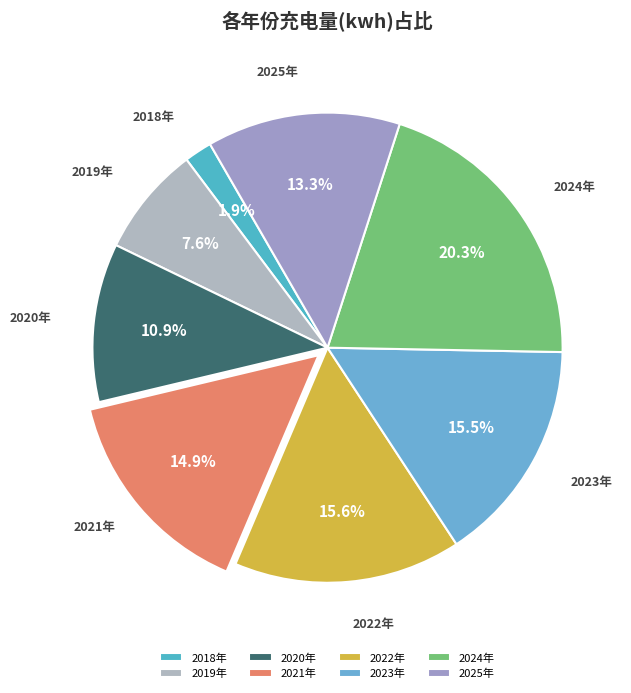

What portion of the pie excludes 2022年?

84.4%